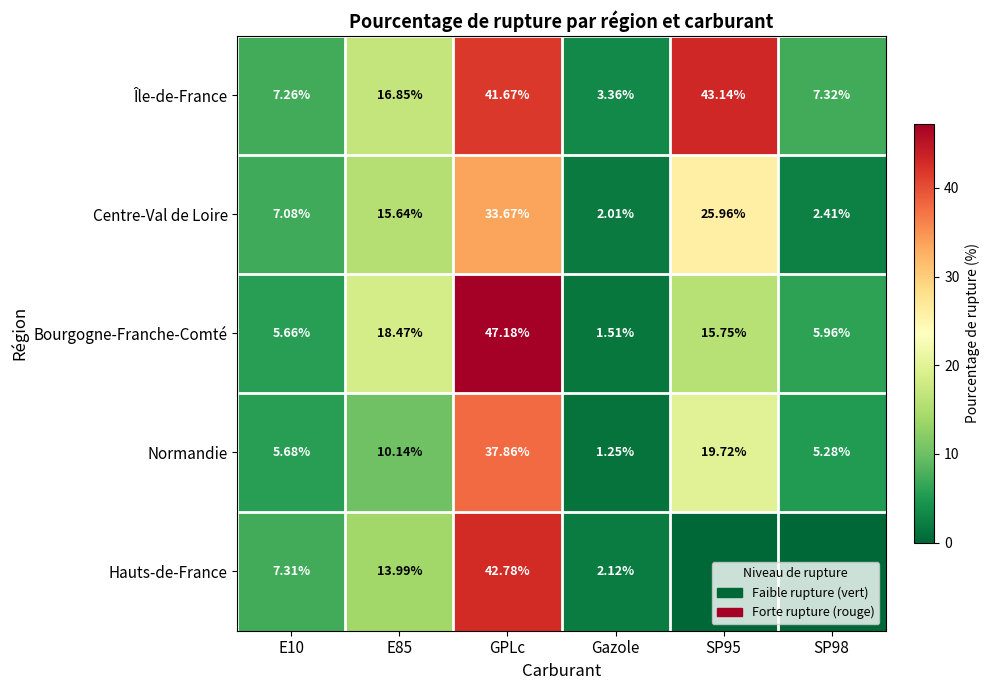

Is the value of Centre-Val de Loire at Gazole greater than the value of Hauts-de-France at E85?

No